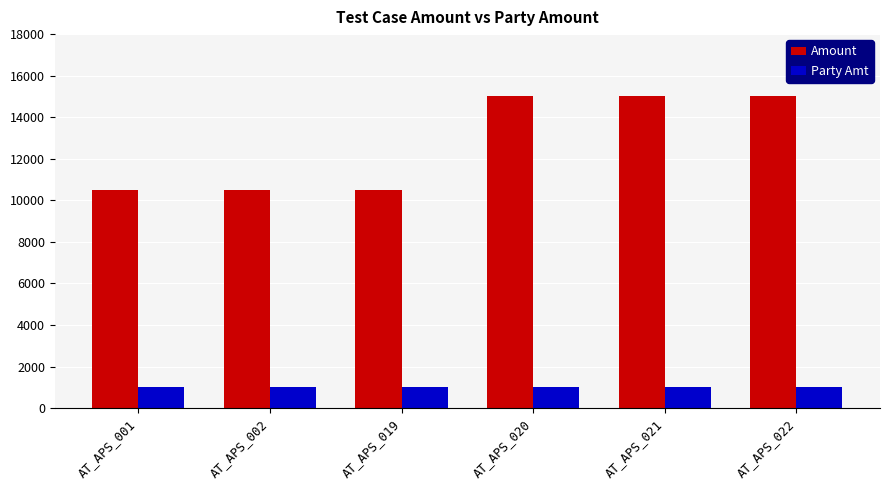

What is the total value across all series at AT_APS_021?

16000